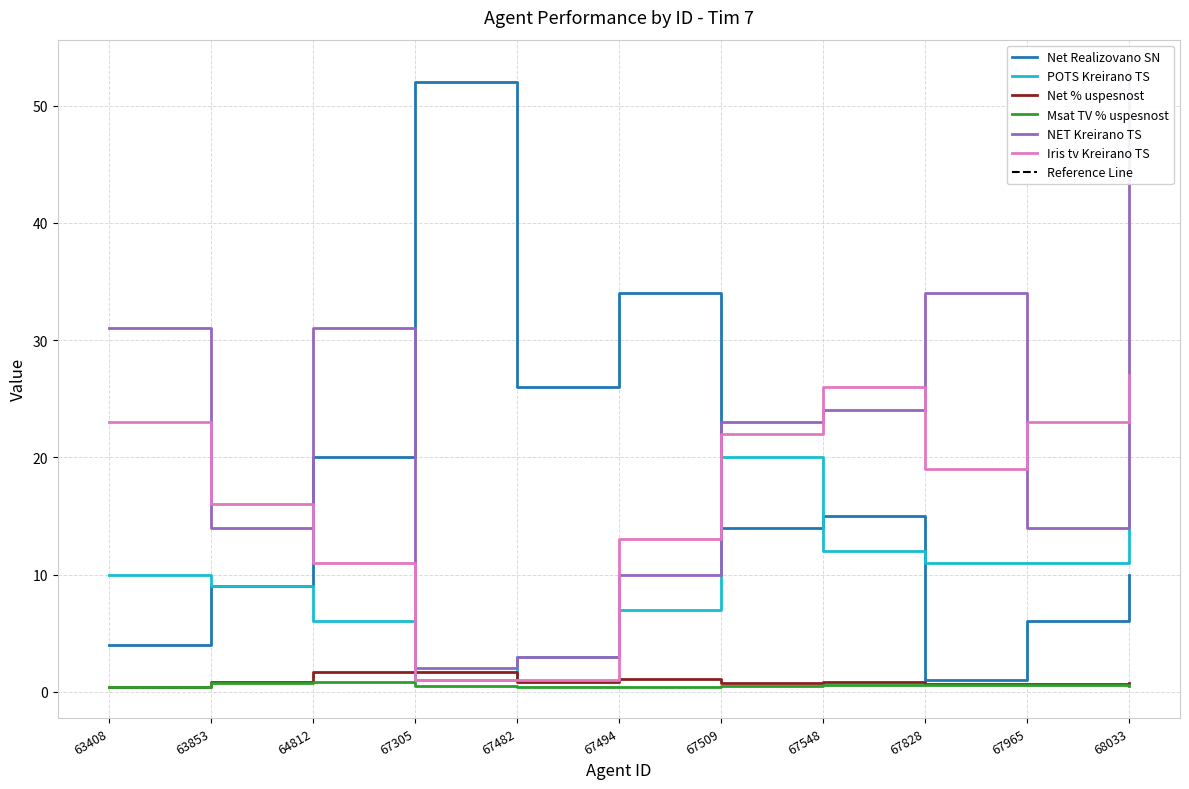

At which label is Net % uspesnost closest to 1?

63853